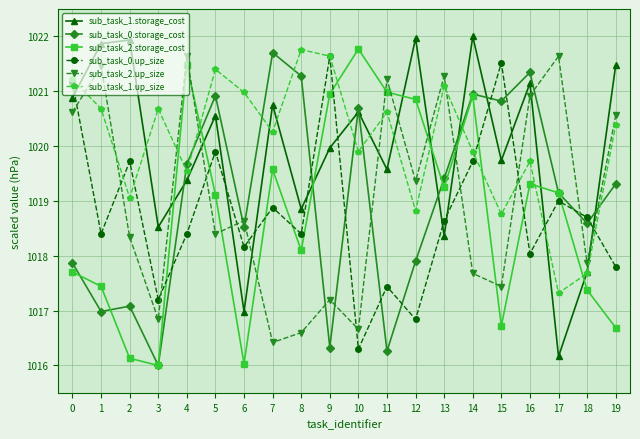

How many categories are shown in the chart?

20